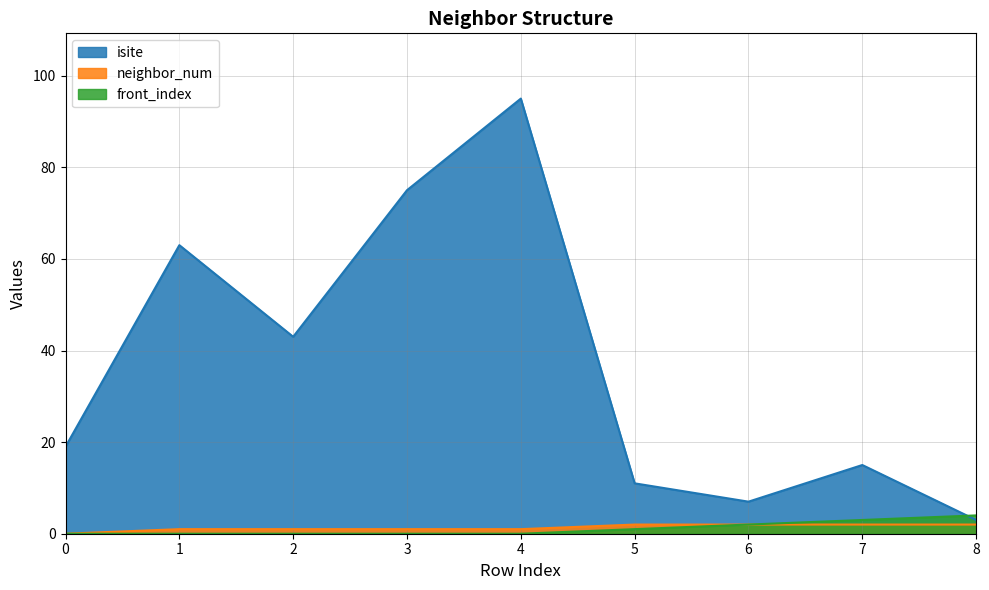

At which label does isite reach its peak?

4